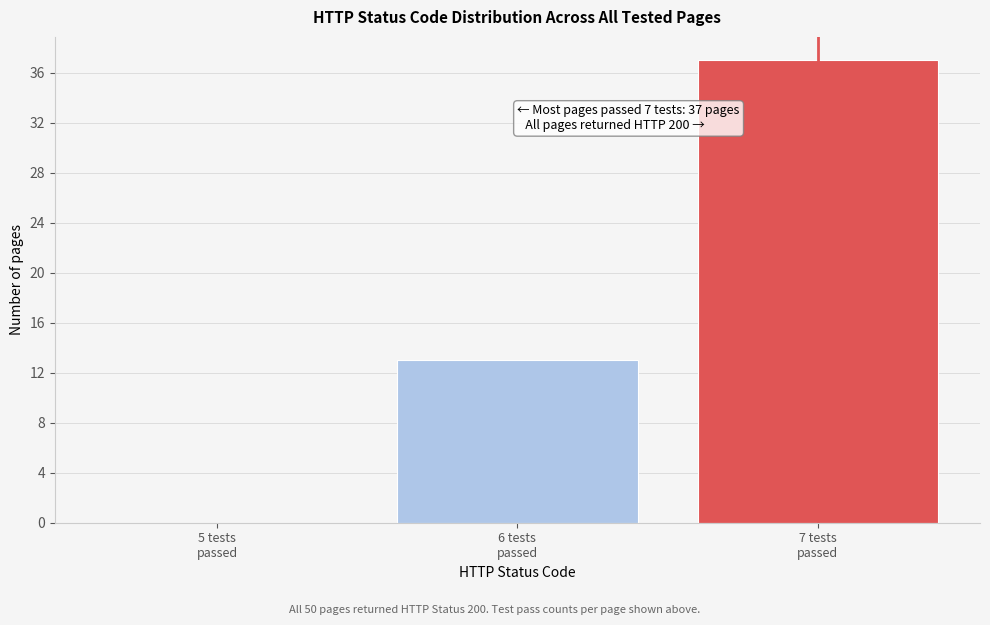

Which range on the x-axis has the tallest bar?

6.5 to 7.5